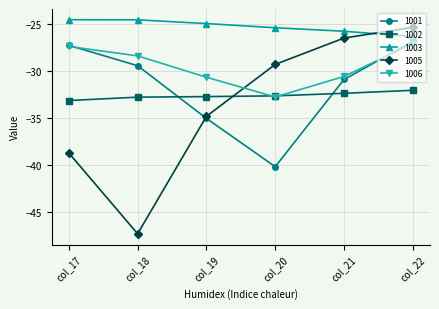

True or false: 1006 has a value of -28.4 at col_18.

True